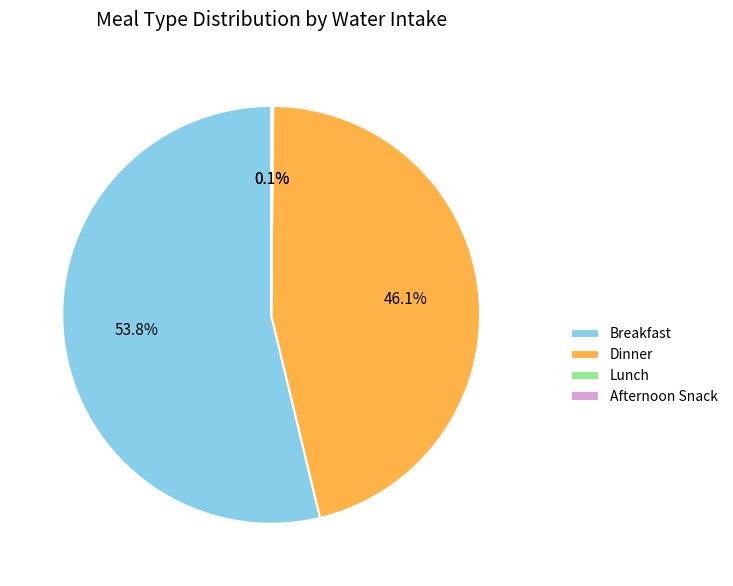

The Dinner slice represents 46% of the pie. True or false?

True